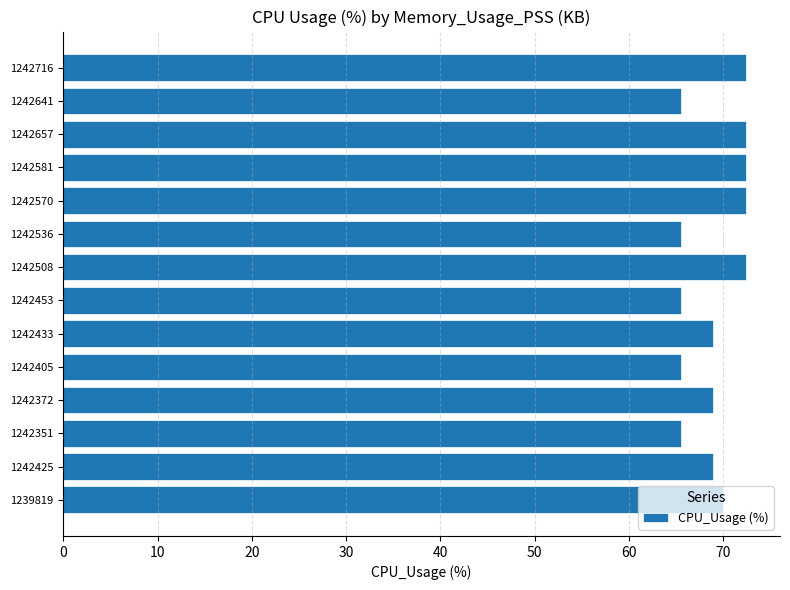

What is the minimum value shown in the chart?

65.5